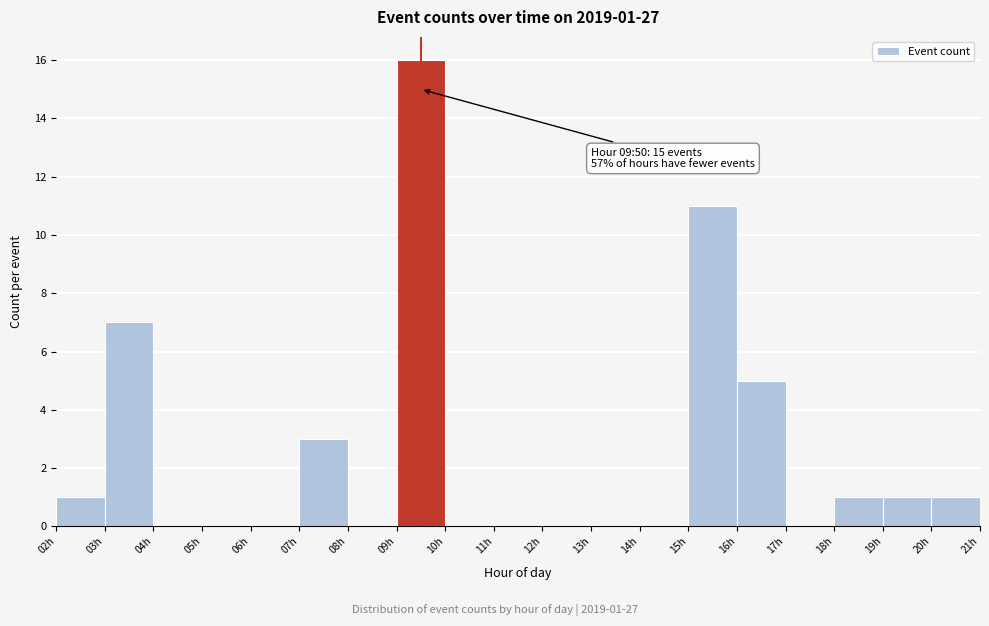

Which range on the x-axis has the tallest bar?

9 to 10